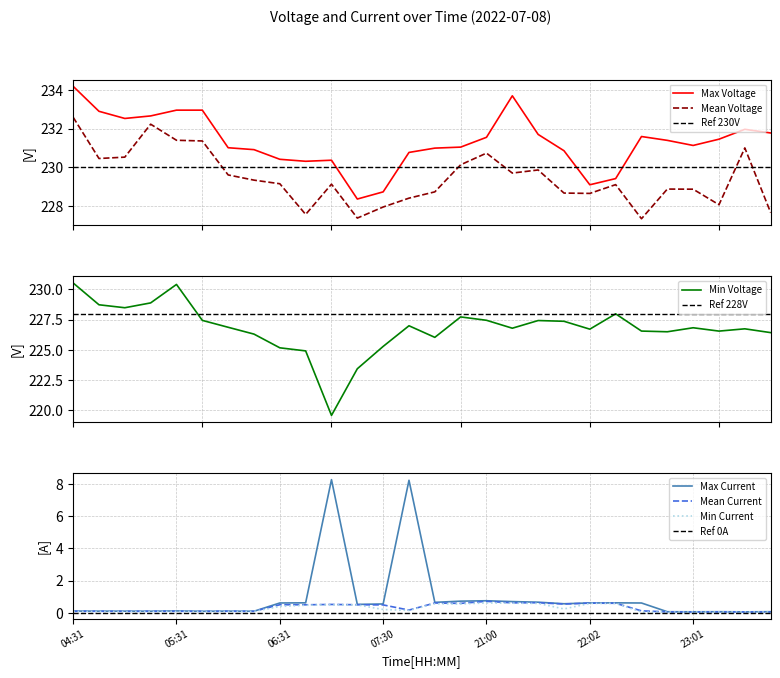

Which series changed the most between 05:16 and 07:16?

Min Voltage